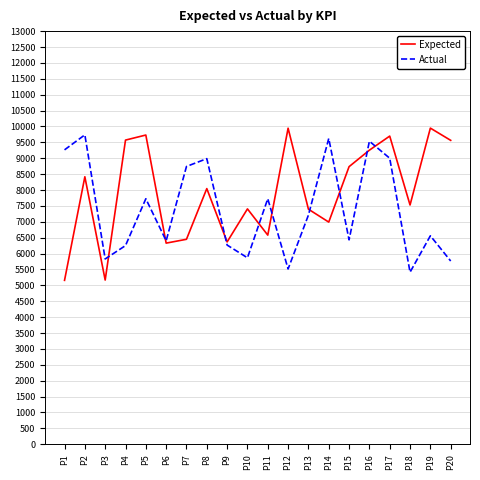

True or false: Actual and Expected cross at least once.

True